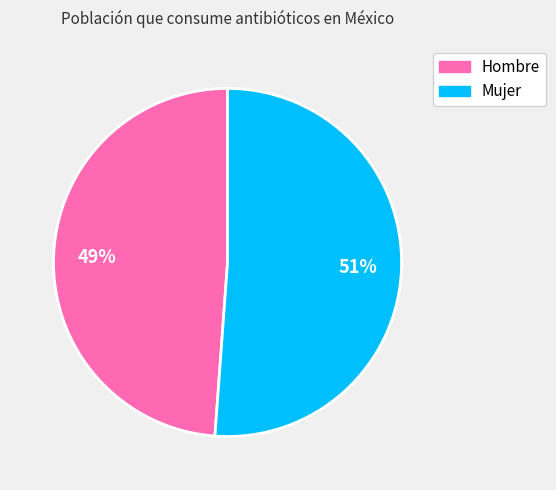

What is the ratio of the value at Mujer to the value at Hombre?

1.0